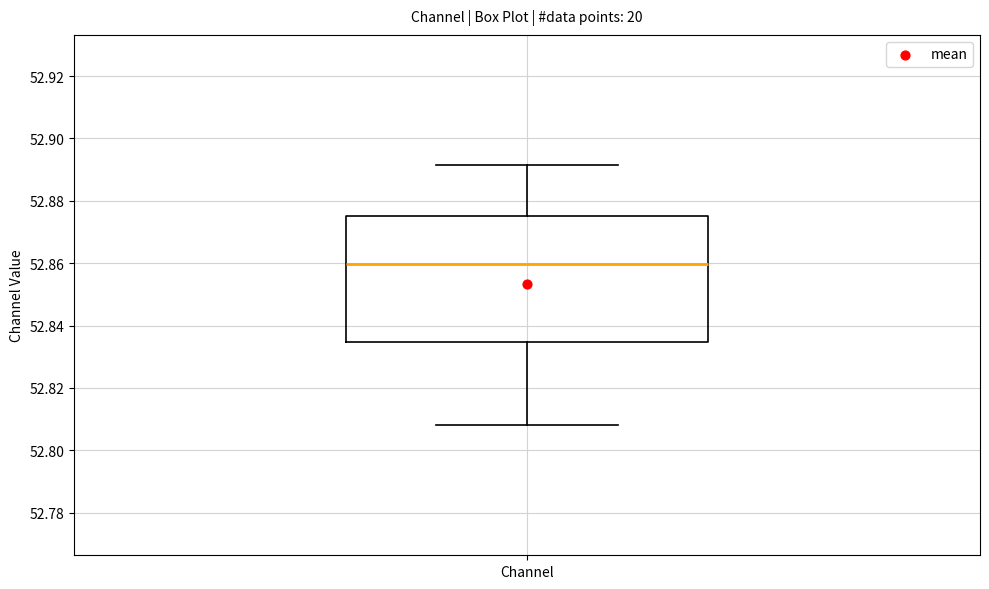

Transcribe this box plot: give where the median line is, the range the box spans, and where the two whiskers end, as read against the y-axis. The values are not printed on the chart, so give them approximately, as read against the axis.

median 52.860, box 52.834 to 52.876, whiskers 52.808 to 52.892